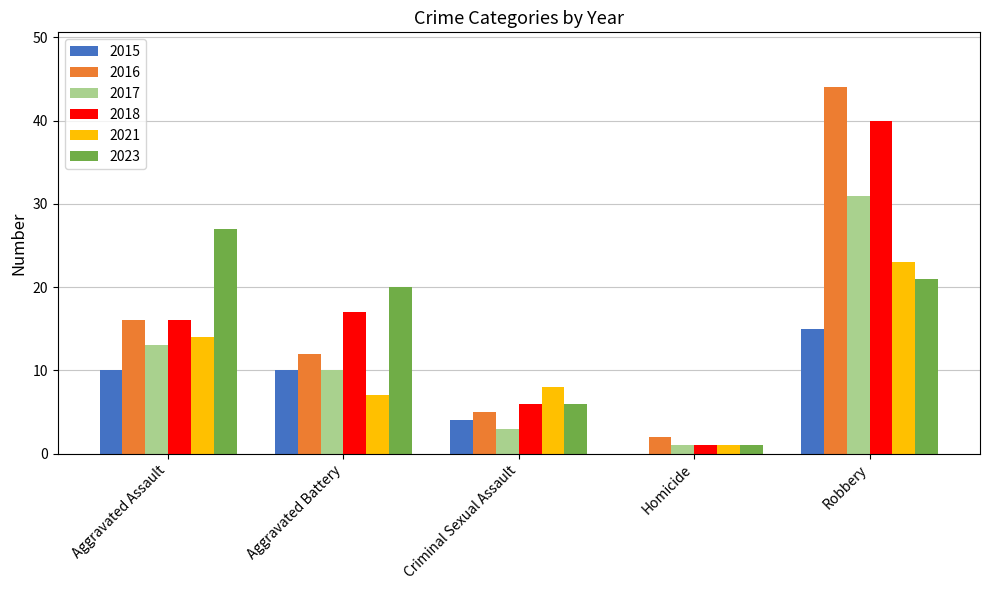

Are the bars horizontal?

No